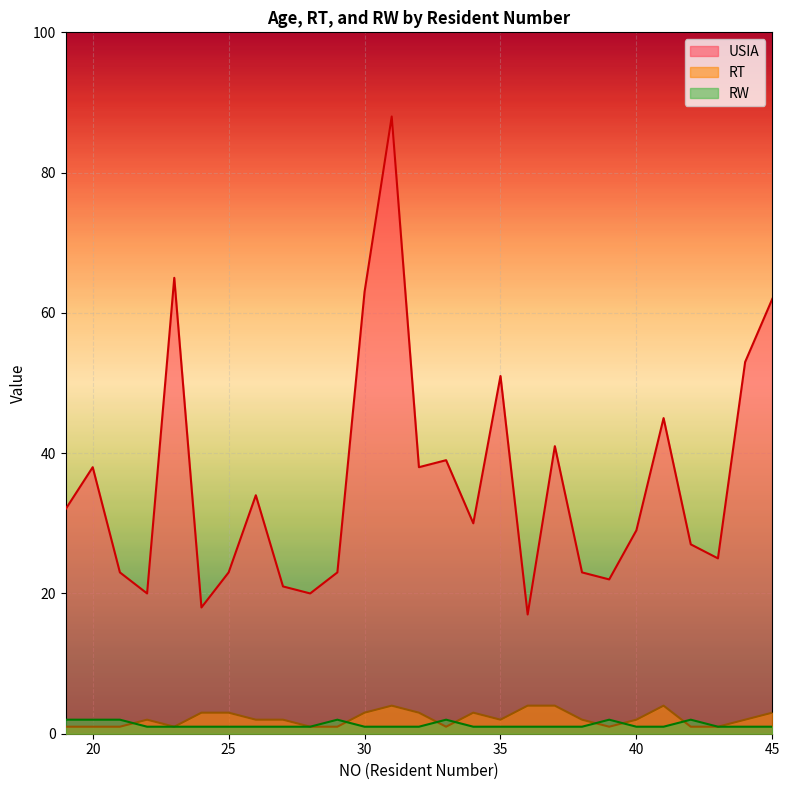

What are all the series names shown in the legend?

USIA, RT, RW